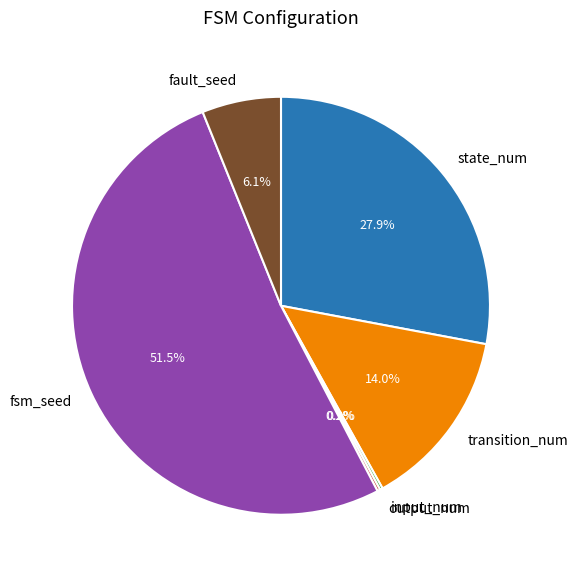

Does fsm_seed represent more than half of the total?

Yes